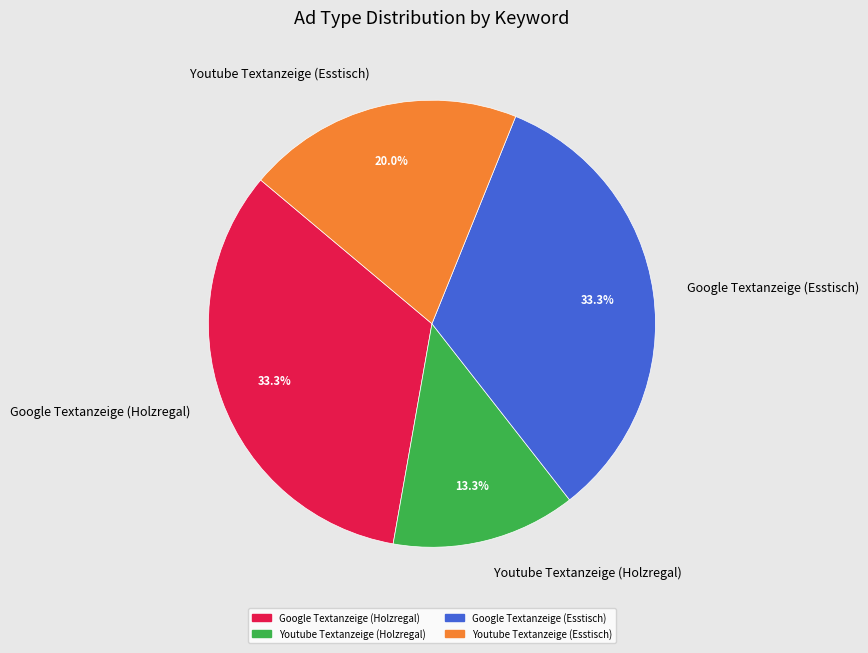

To the nearest percent, what portion does Youtube Textanzeige (Esstisch) represent?

20%